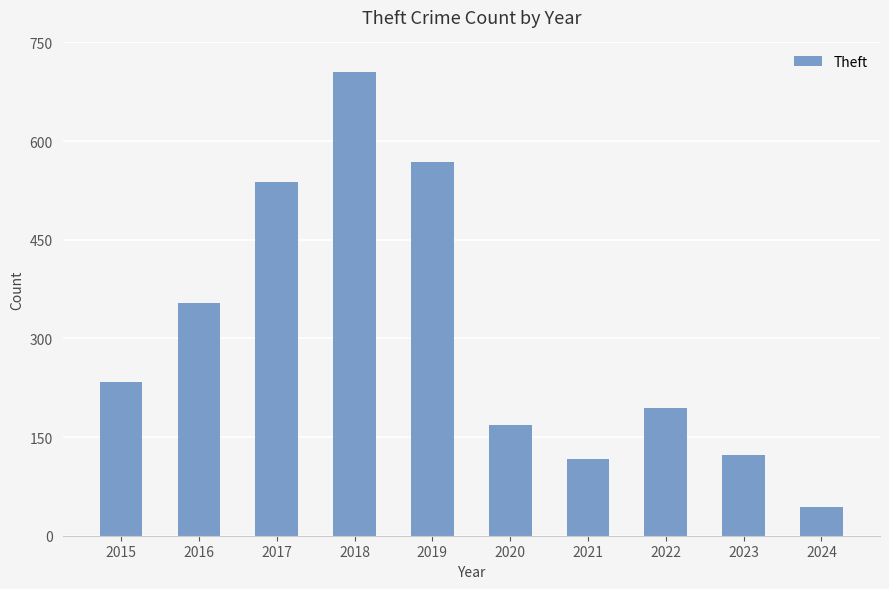

Reading left to right, extract all data points from this chart.

233	354	538	705	568	168	116	194	122	43